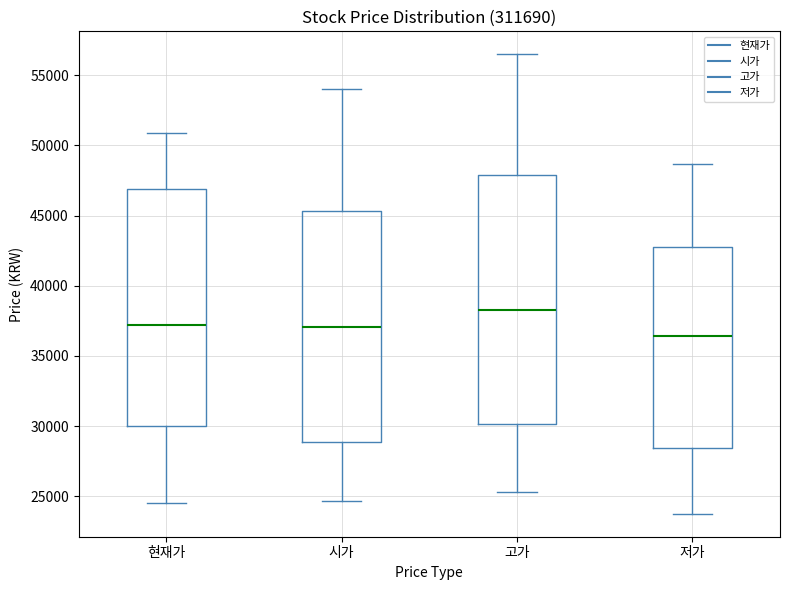

Where does the lower whisker of the box for 현재가 end on the y-axis? The values are not printed on the chart, so give them approximately, as read against the axis.

24500